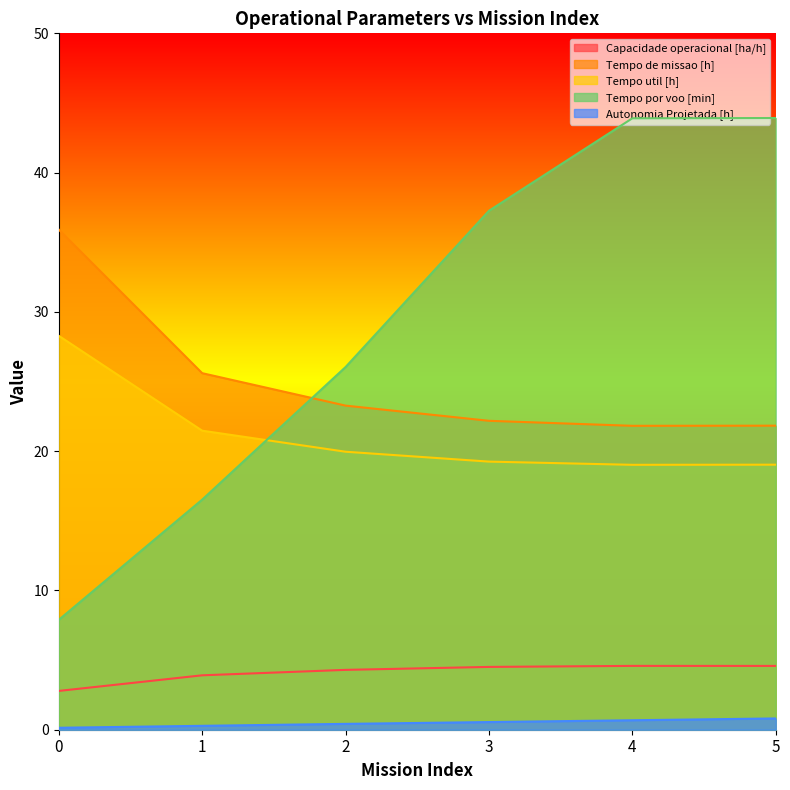

How many interior local valleys does the Tempo de missao [h] series have?

1